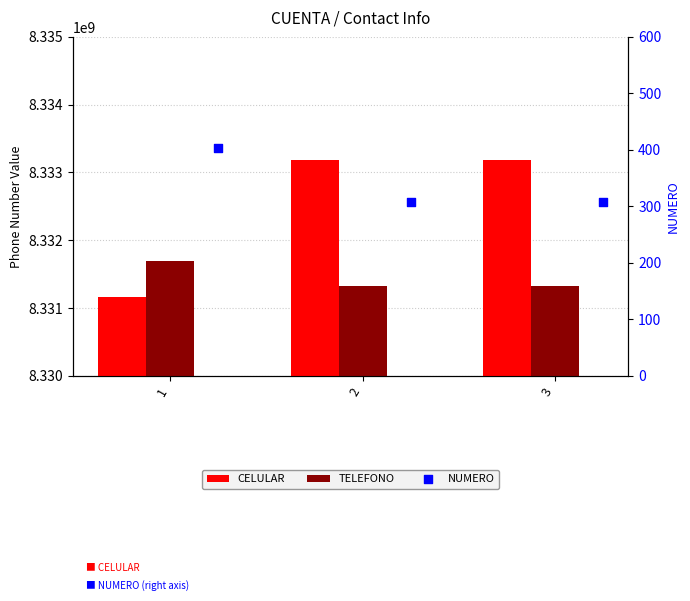

Which series reaches the minimum Y coordinate?

NUMERO